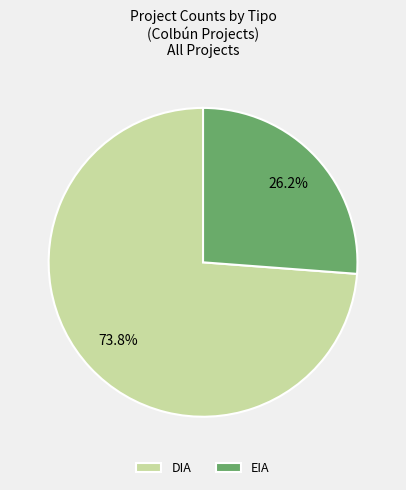

What portion of the pie excludes DIA?

26.2%